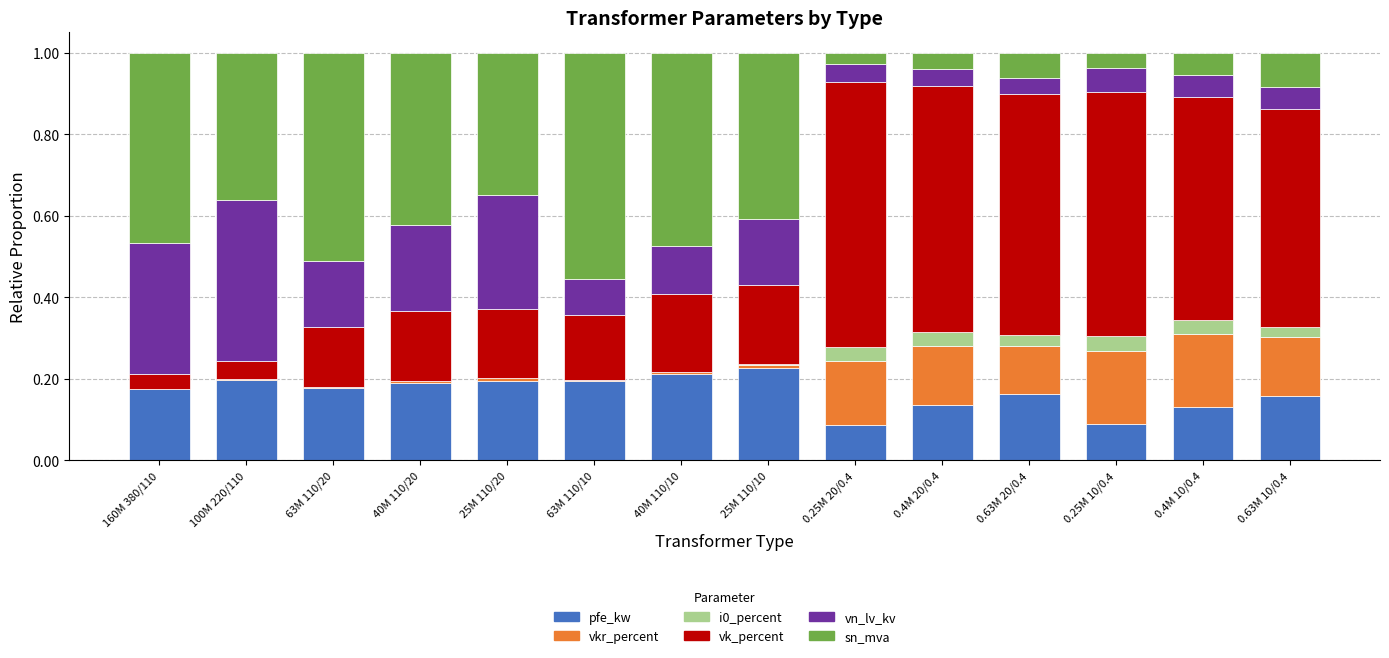

Are the bars horizontal?

No